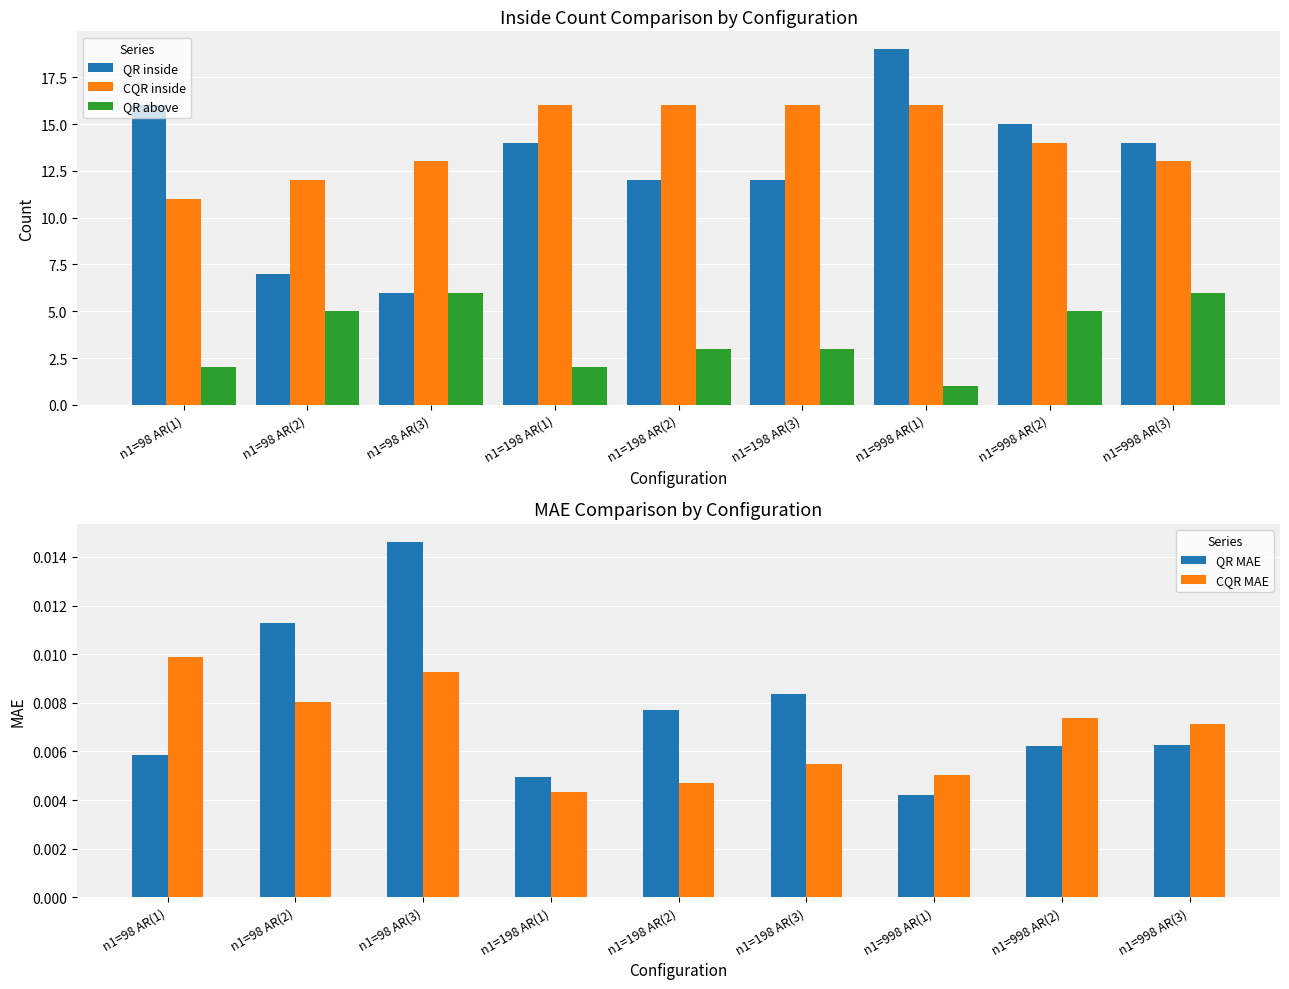

Which series changed the most between n1=98 AR(2) and n1=998 AR(3)?

QR inside